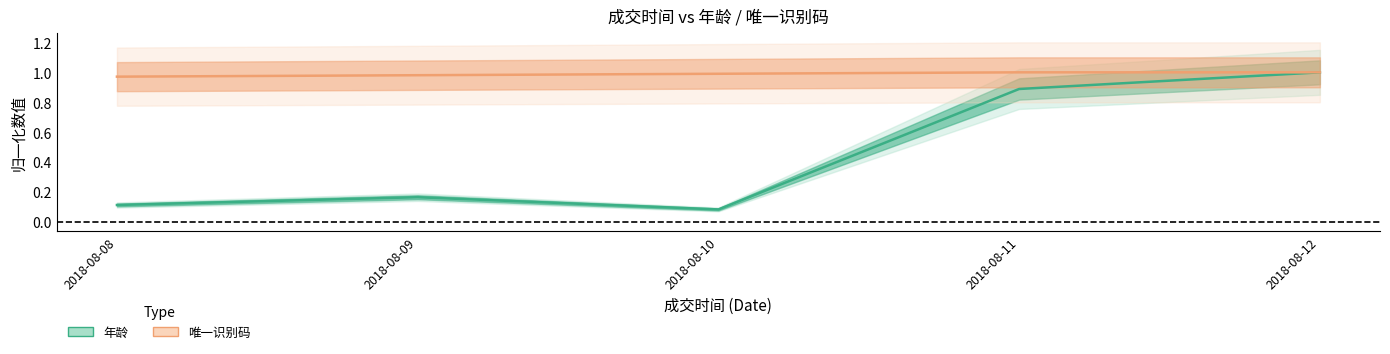

List the labels in order of 唯一识别码 value, smallest first.

2018-08-08, 2018-08-09, 2018-08-10, 2018-08-11, 2018-08-12